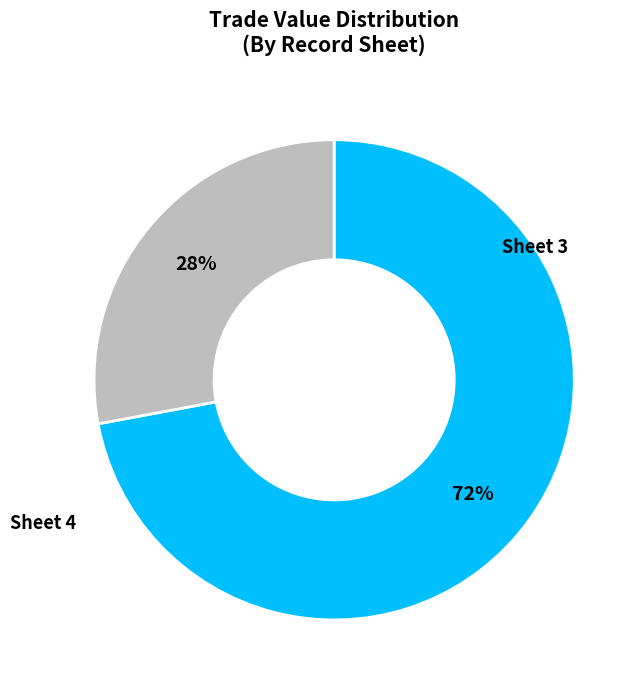

Is there any slice that represents more than half of the pie?

Yes